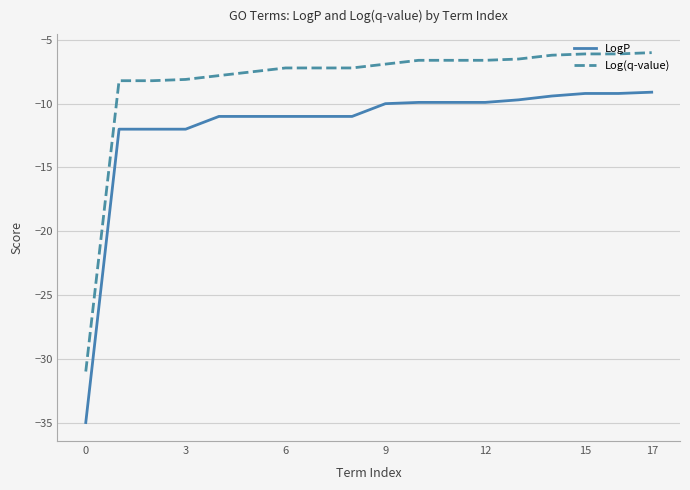

Which series has the widest spread of values?

LogP